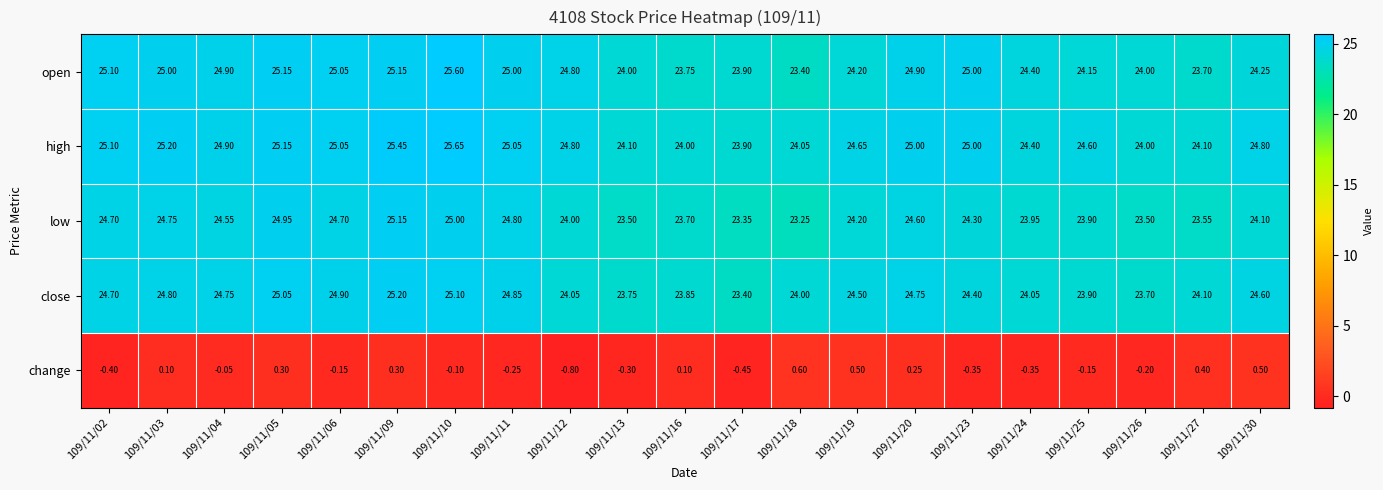

Is the value of open at 109/11/26 greater than the value of close at 109/11/27?

No